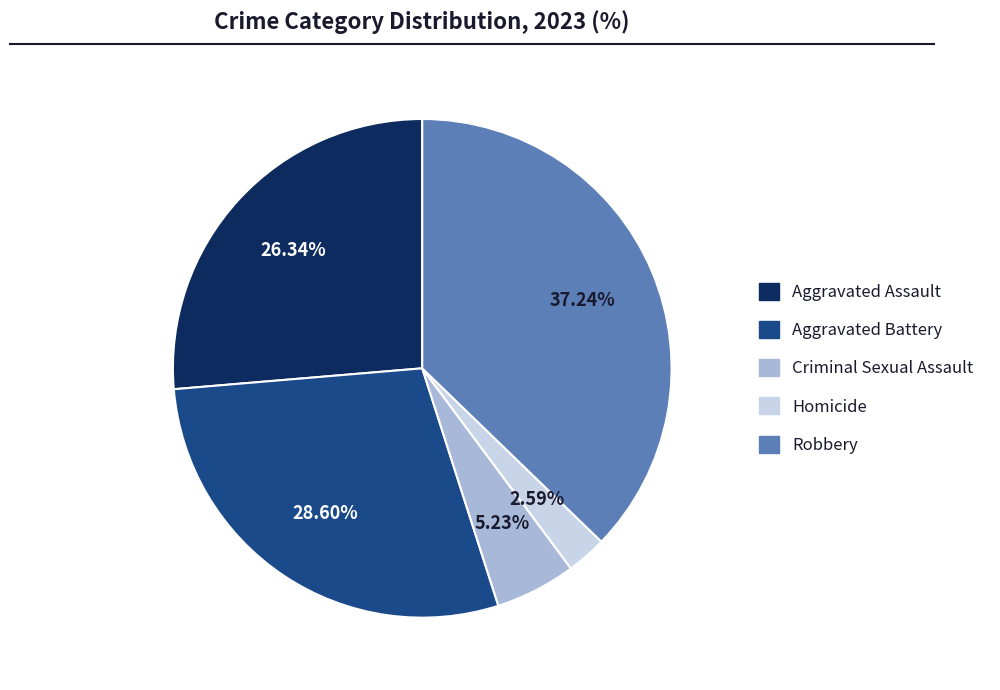

Between Aggravated Assault and Aggravated Battery, which is larger?

Aggravated Battery